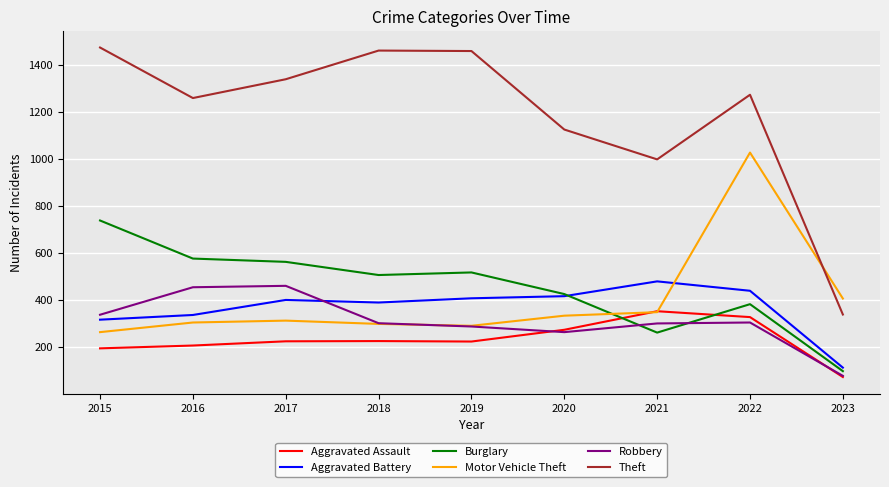

Is it true that Aggravated Assault equals 183 at 2021?

False